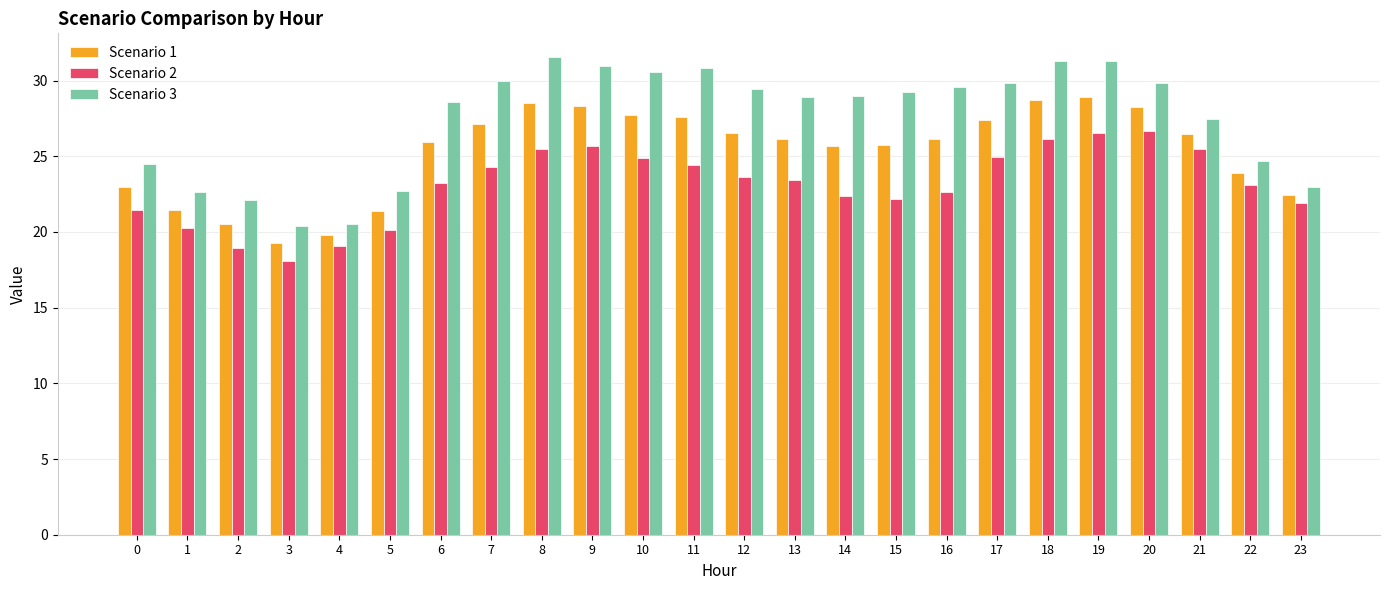

How many series are shown in this chart?

3